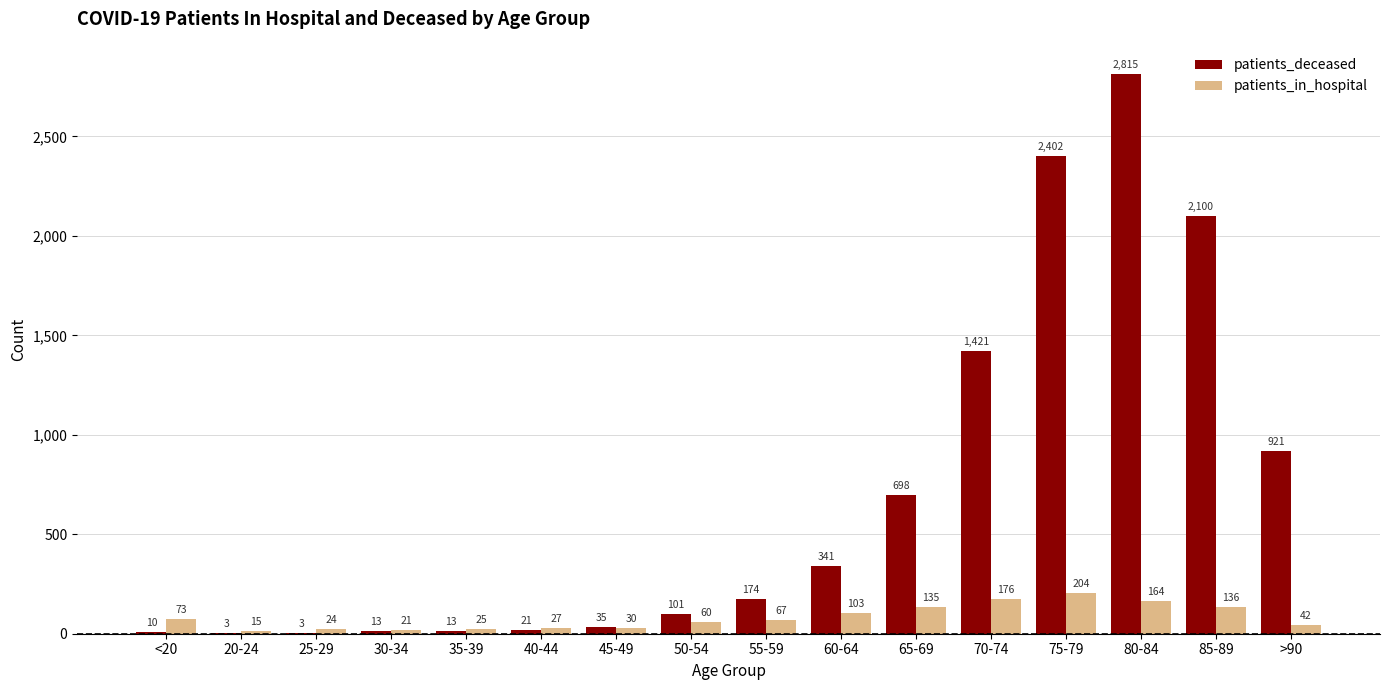

The patients_in_hospital series shows 204 at 75-79. True or false?

True